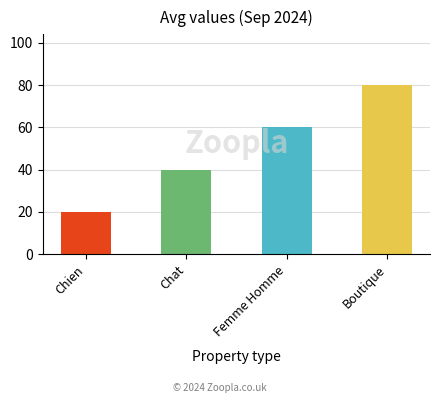

What is the label of the 3rd bar from the right?

Chat